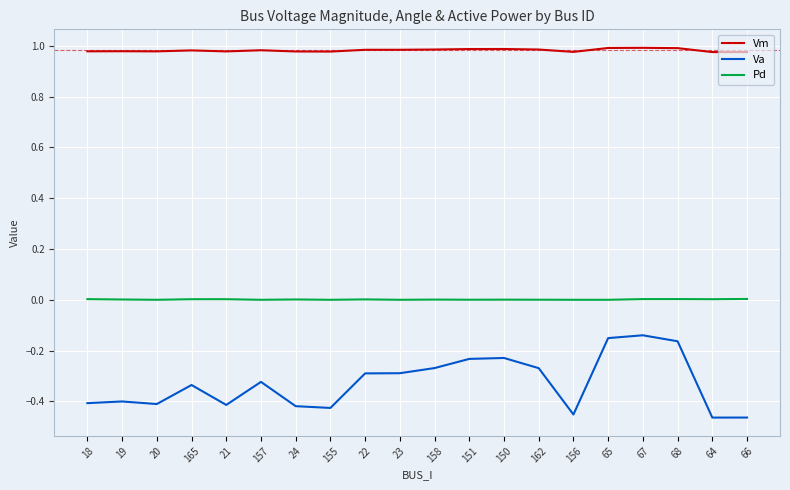

What are all the series names shown in the legend?

Vm, Va, Pd